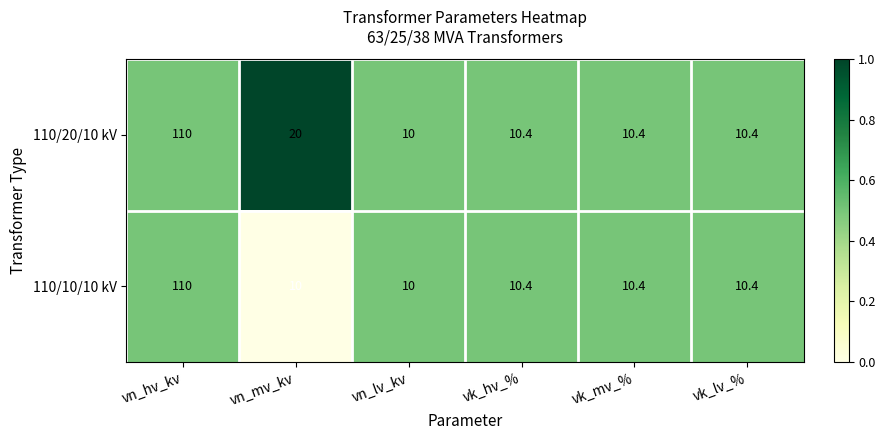

Which category has the highest value in the 110/10/10 kV series?

vn_hv_kv